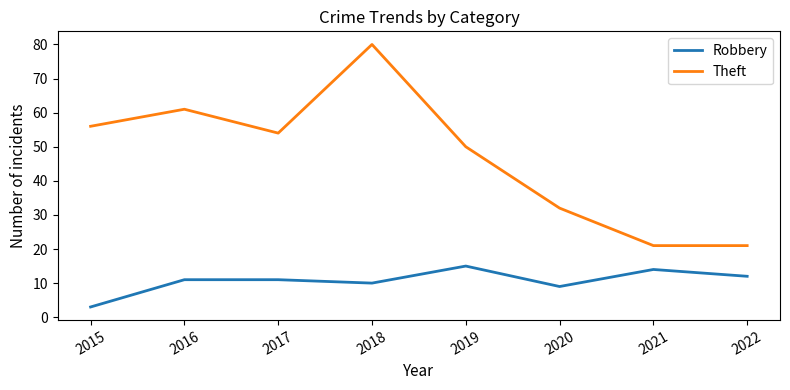

The value of Robbery at 2021 is 9. True or false?

False